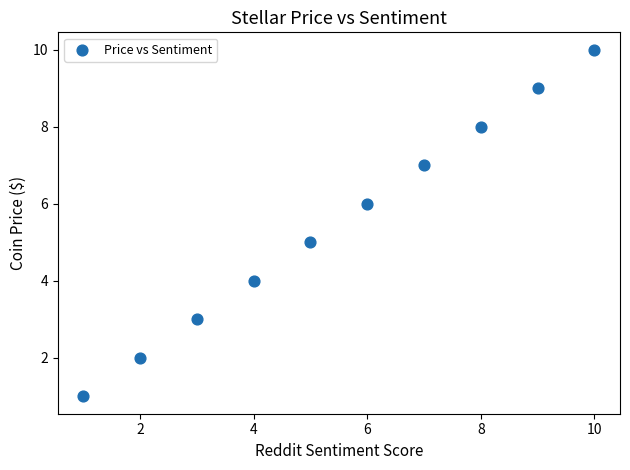

What is the average Y value?

6